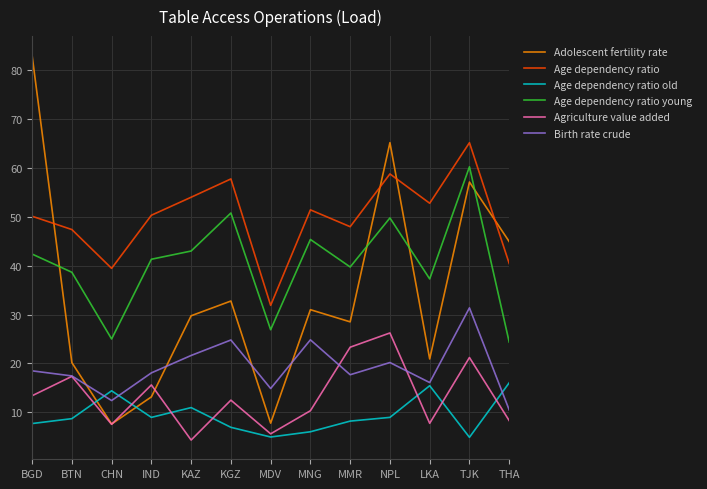

True or false: Age dependency ratio has more than 0 interior local peaks.

True